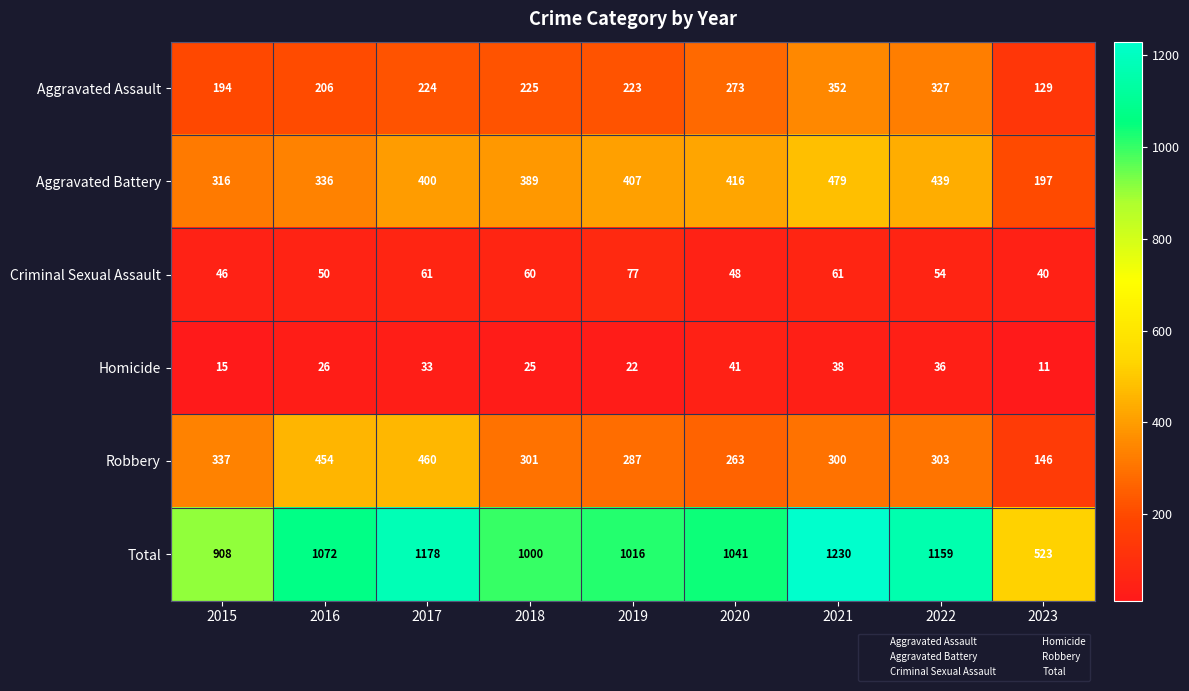

Count the number of data series in this chart.

6